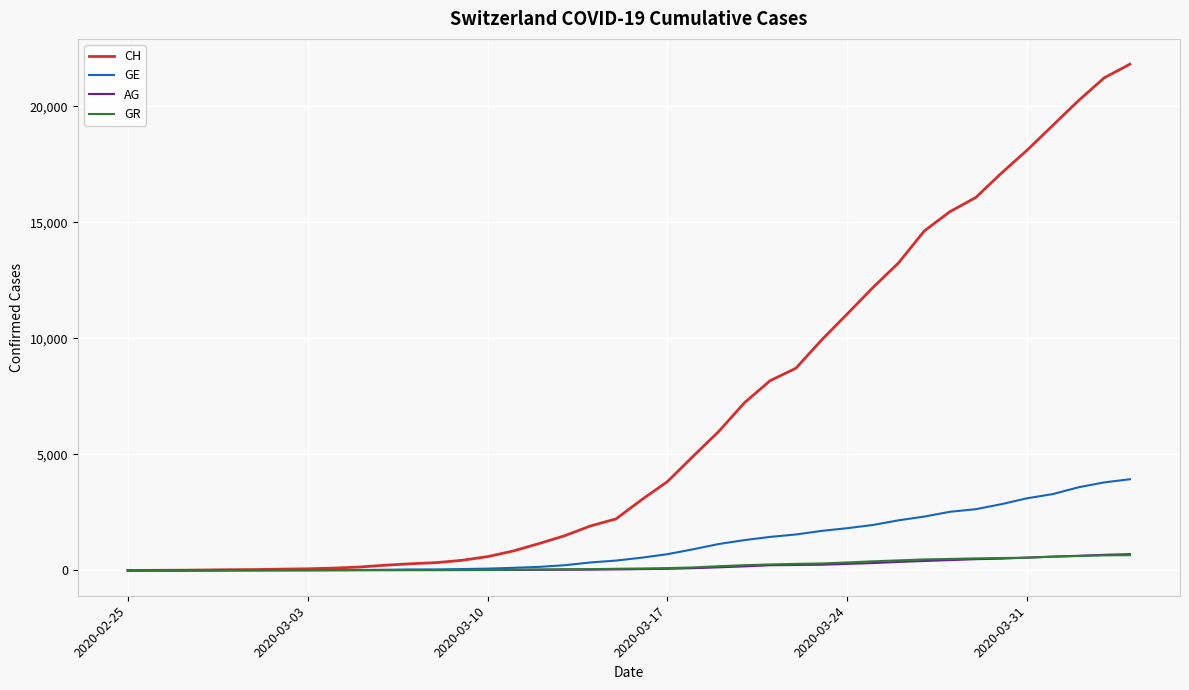

Which series has the largest total across all categories?

CH